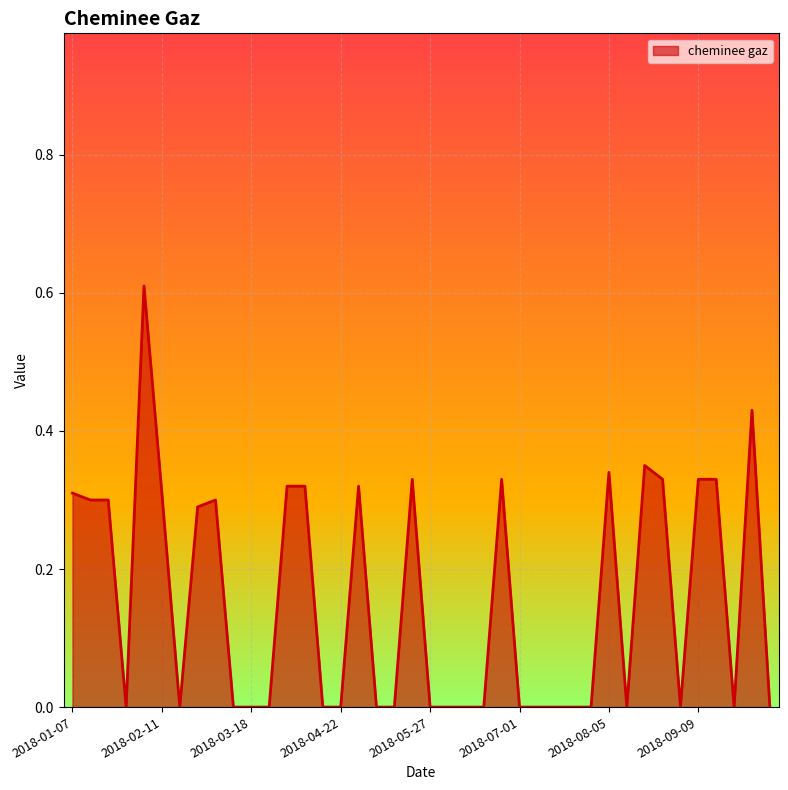

Which label corresponds to the largest value in the chart?

2018-02-04